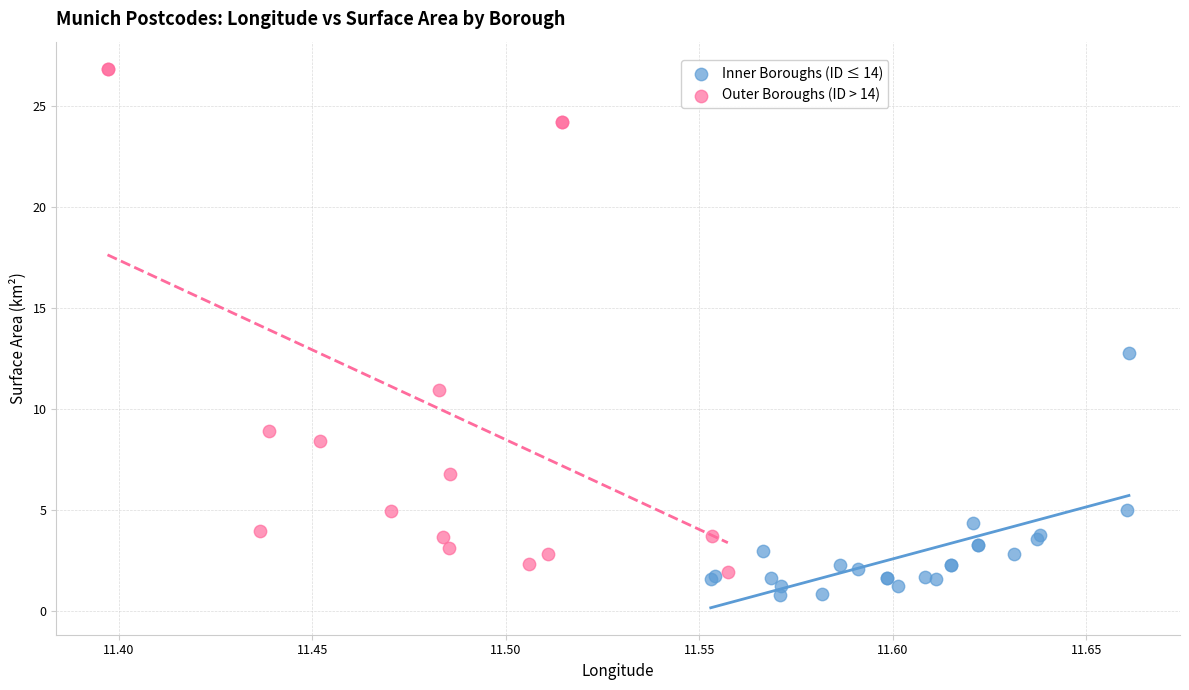

Which series contains the highest Y value?

Outer Boroughs (ID > 14)